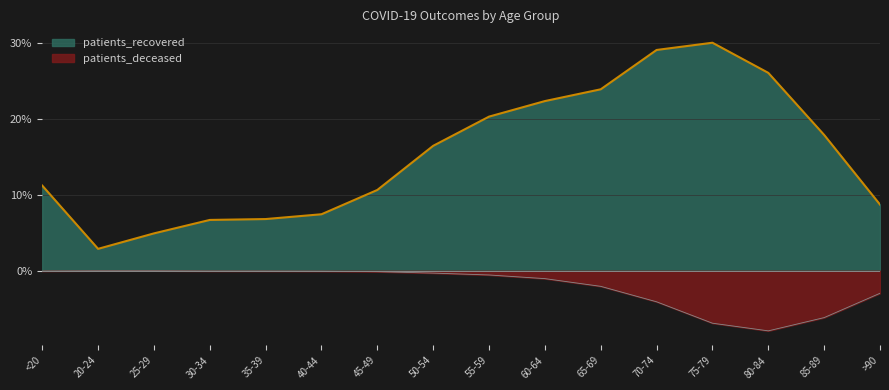

Between 65-69 and 80-84, which series saw the biggest shift?

patients_deceased